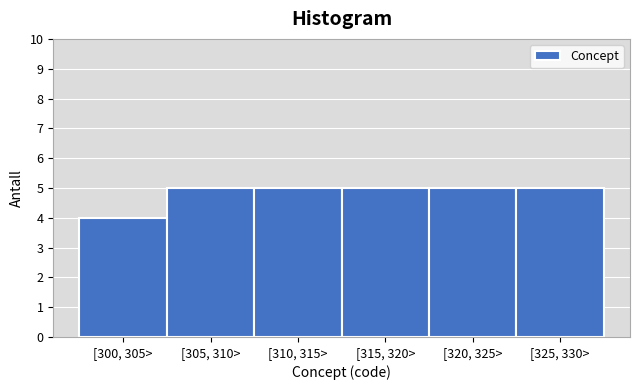

Reading right to left, what are all the values shown in this chart?

[325, 330>=5	[320, 325>=5	[315, 320>=5	[310, 315>=5	[305, 310>=5	[300, 305>=4